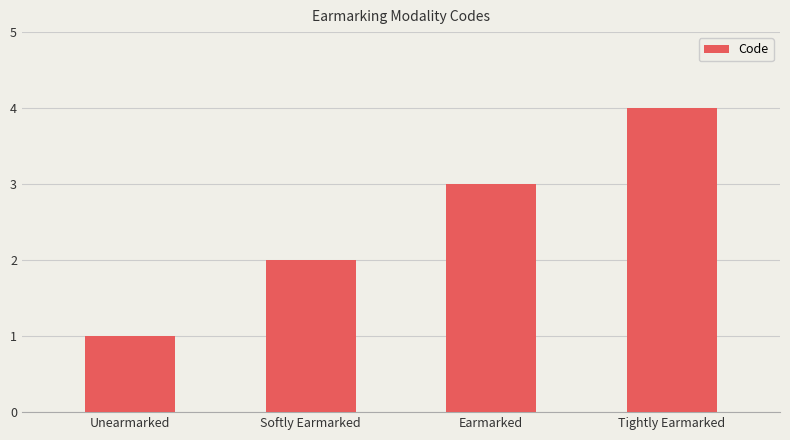

Between Earmarked and Tightly Earmarked, which is larger?

Tightly Earmarked